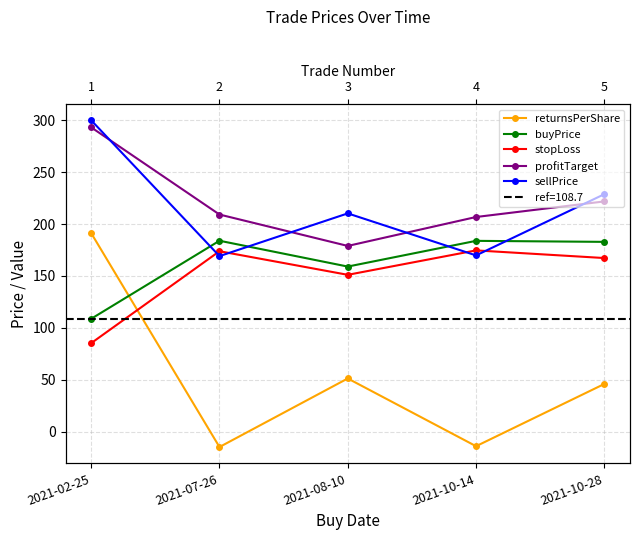

Reading left to right, list all the values displayed in this chart.

returnsPerShare: 191.3	-14.8	51.2	-14.0	45.9
buyPrice: 108.7	183.9	159.1	183.8	182.9
stopLoss: 85.2	173.8	151.1	174.6	167.3
profitTarget: 293.2	209.2	178.9	206.8	221.8
sellPrice: 300.0	169.1	210.3	169.8	228.8